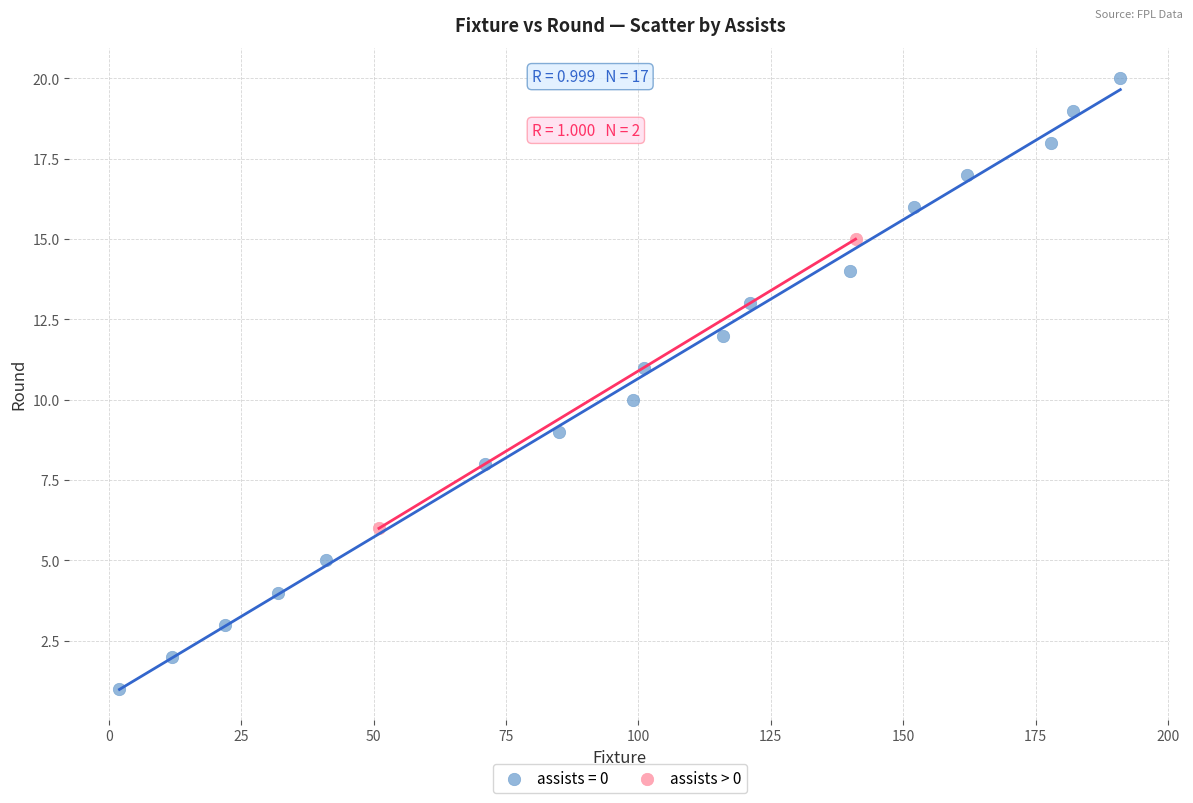

What are all the series names shown in the legend?

assists = 0, assists > 0